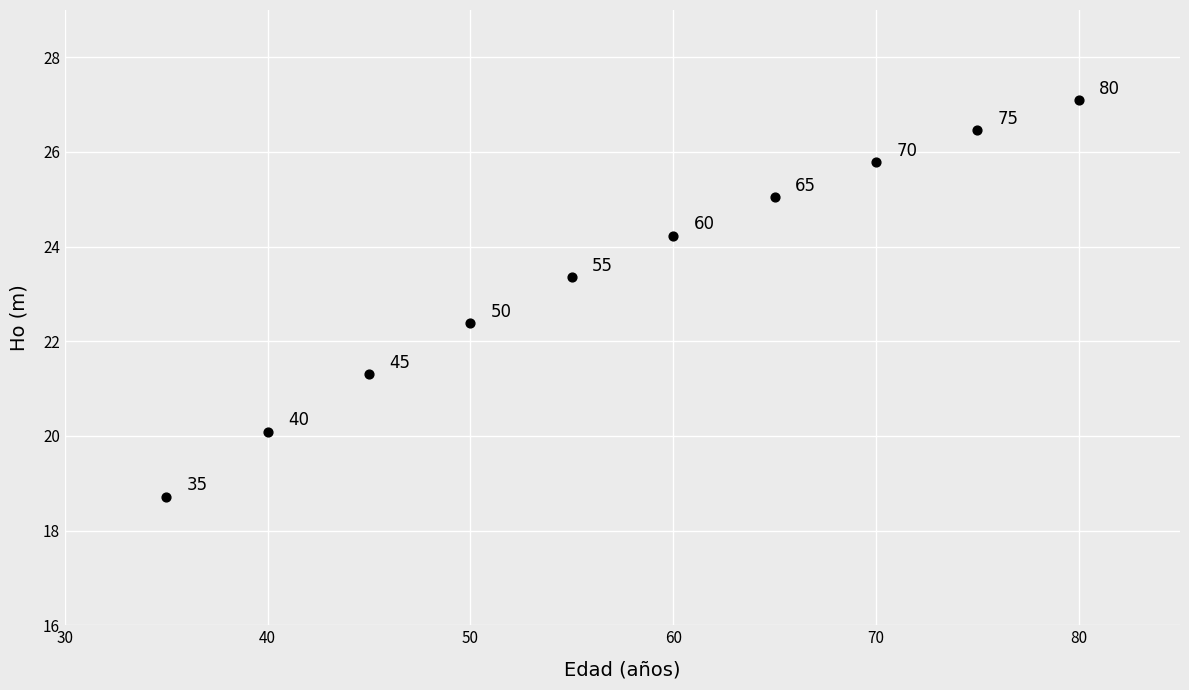

What Y value in the scatter plot is closest to 22?

22.4